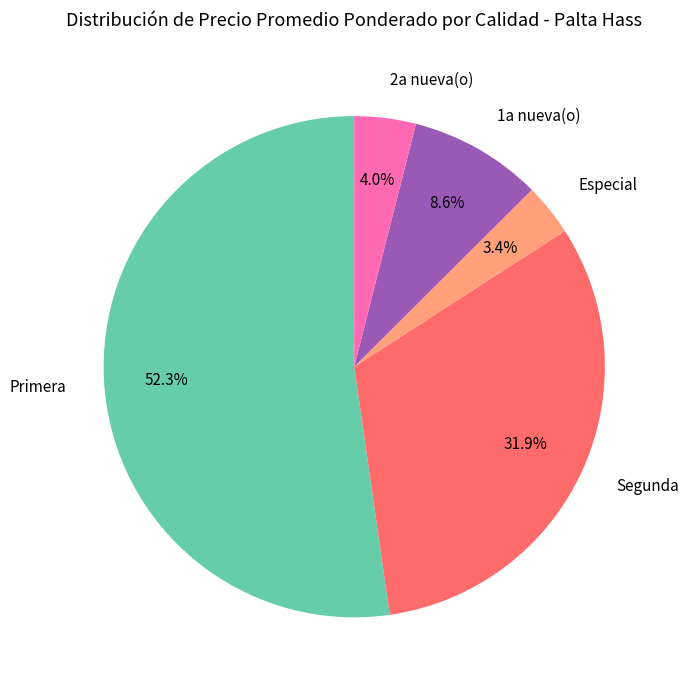

Rank the categories by value from lowest to highest.

Especial, 2a nueva(o), 1a nueva(o), Segunda, Primera